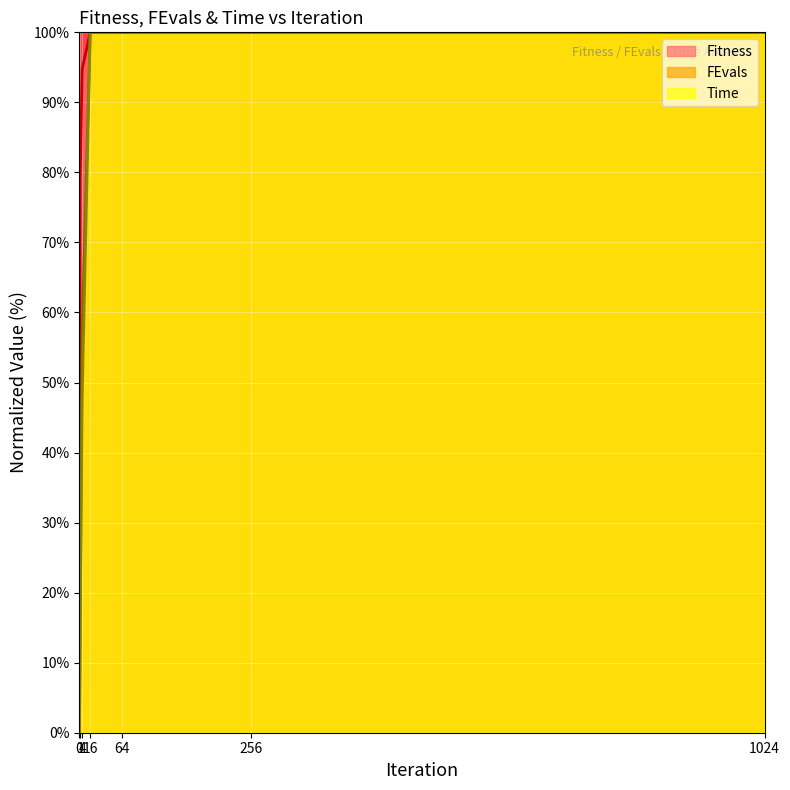

How many lines are shown in the chart?

3